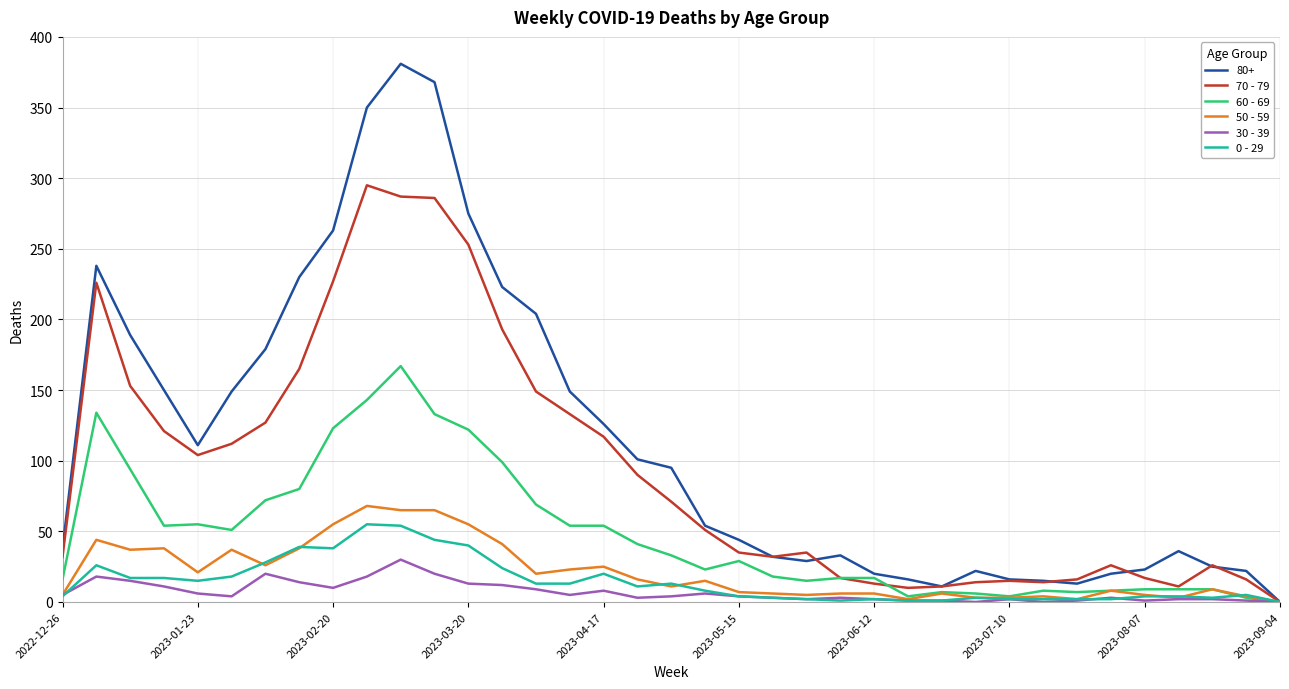

What is the maximum value shown in the chart?

381